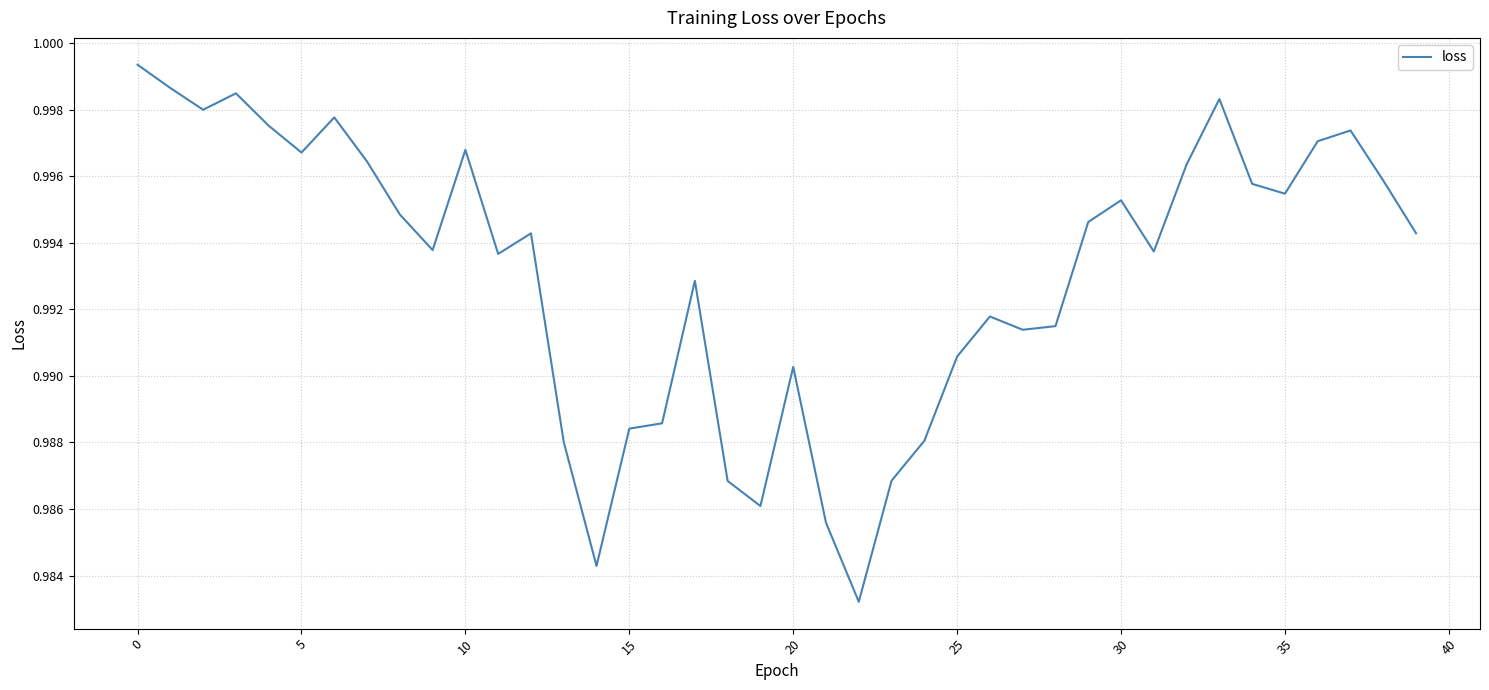

What is the maximum value shown in the chart?

1.0